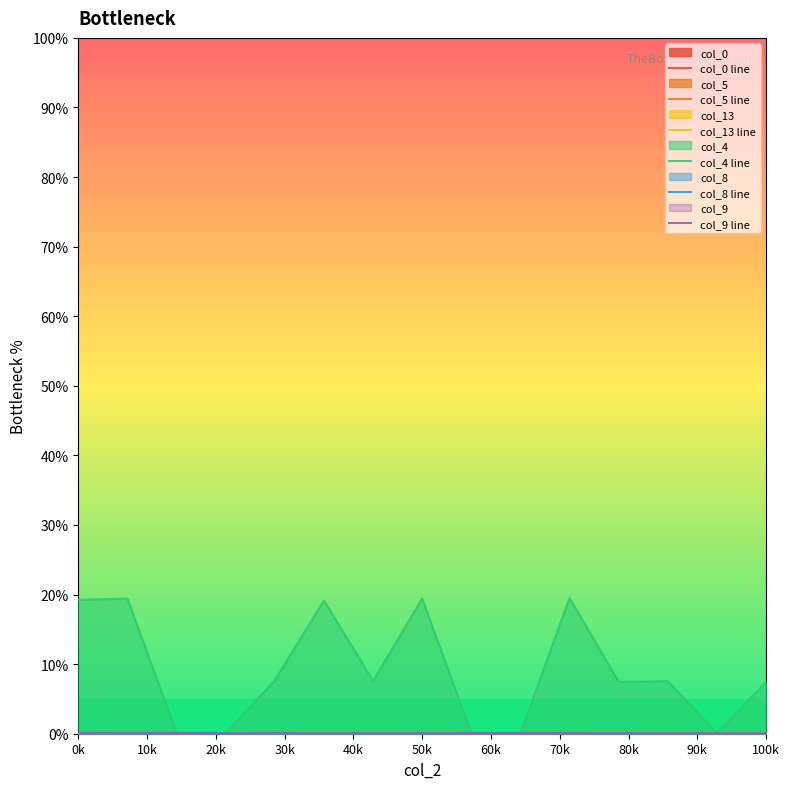

What are all the series names shown in the legend?

col_0 line, col_5 line, col_13 line, col_4 line, col_8 line, col_9 line